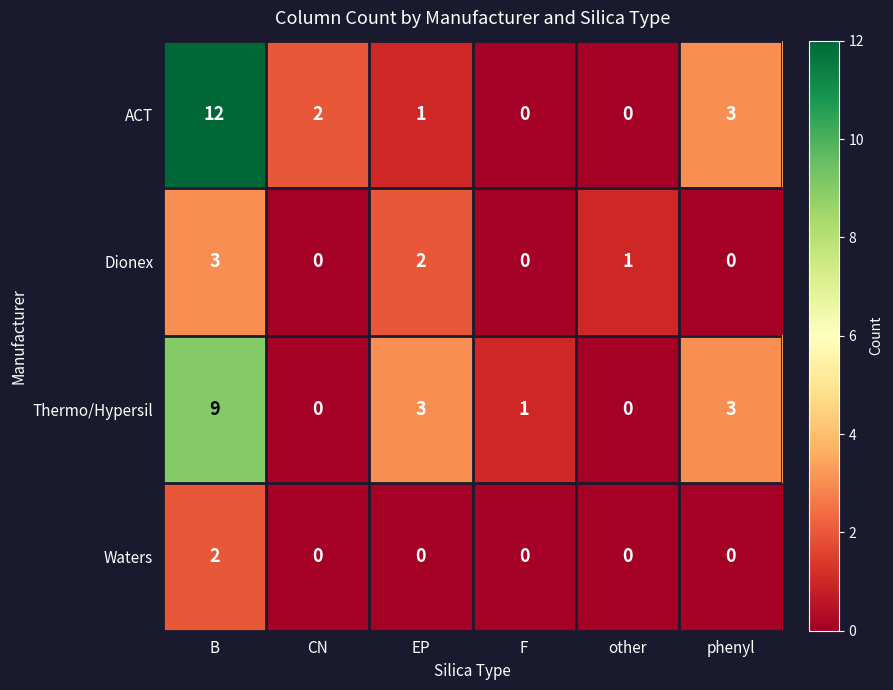

List the series in order of their peak value, highest first.

ACT, Thermo/Hypersil, Dionex, Waters